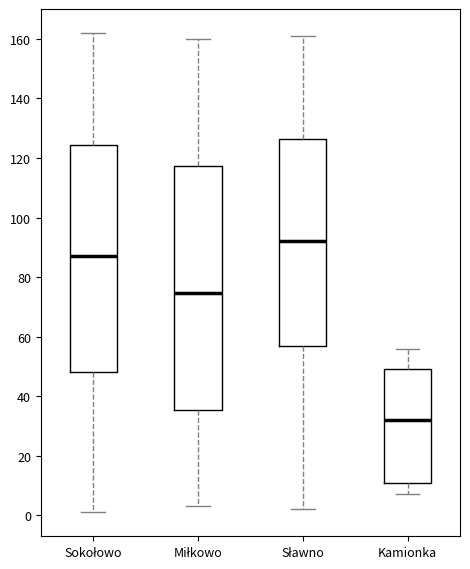

Which box's median line is the highest?

Sławno